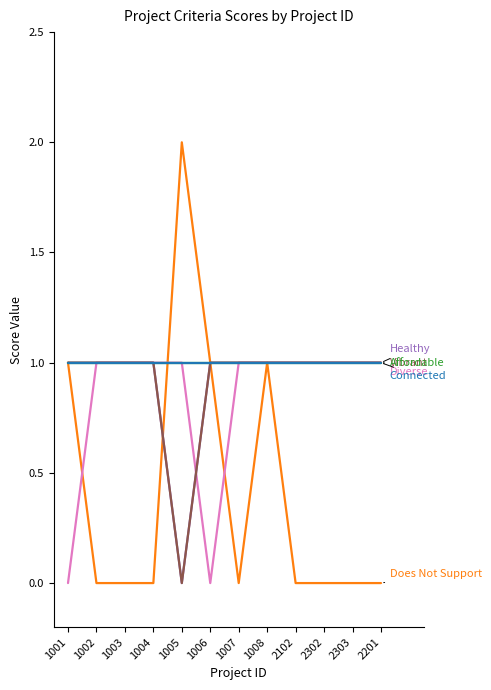

Does the chart display data point markers on the line(s)?

No